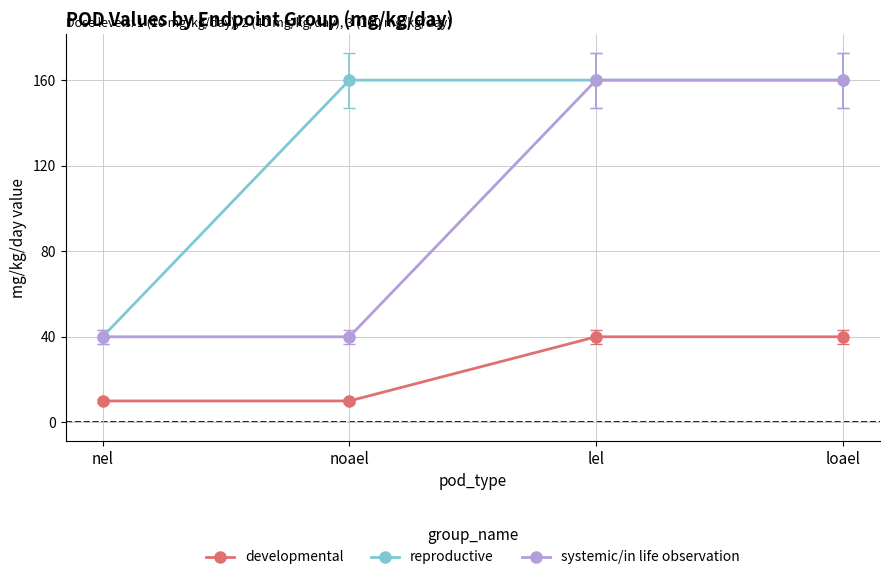

Rank the series by their average value, from lowest to highest.

developmental, systemic/in life observation, reproductive